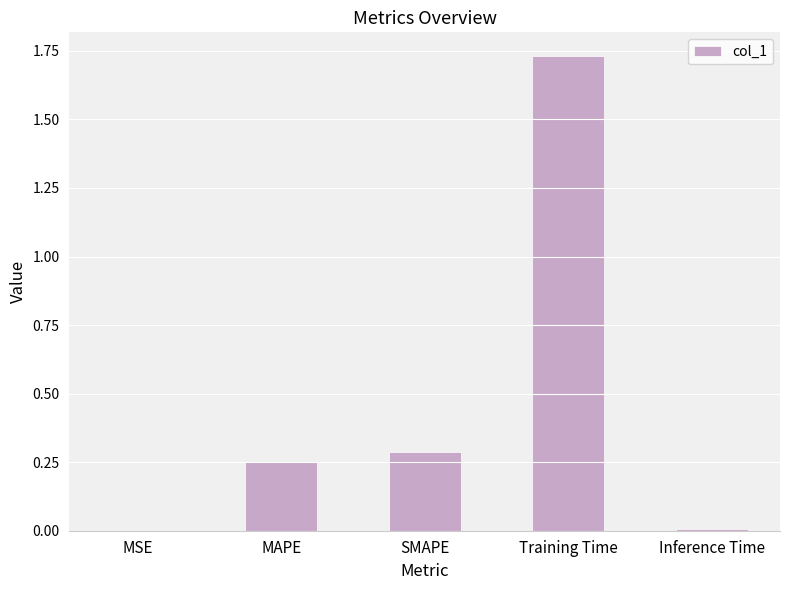

How many categories are shown in the chart?

5